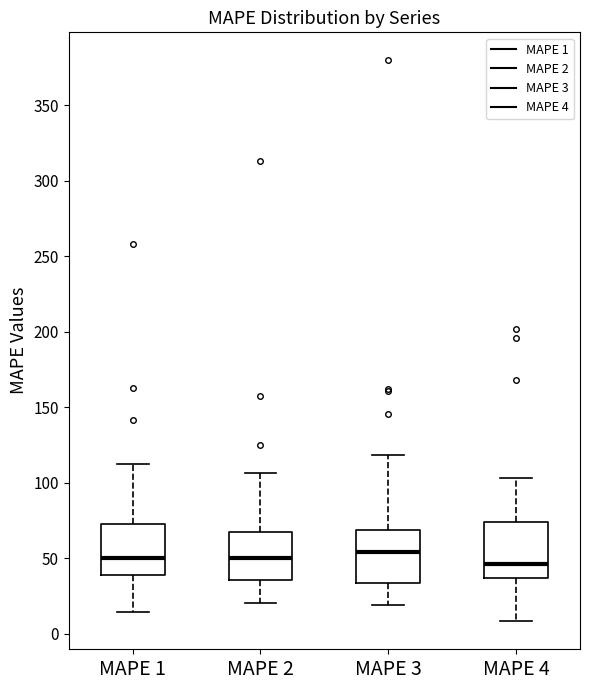

Where does the upper whisker of the box for MAPE 3 end on the y-axis? The values are not printed on the chart, so give them approximately, as read against the axis.

120